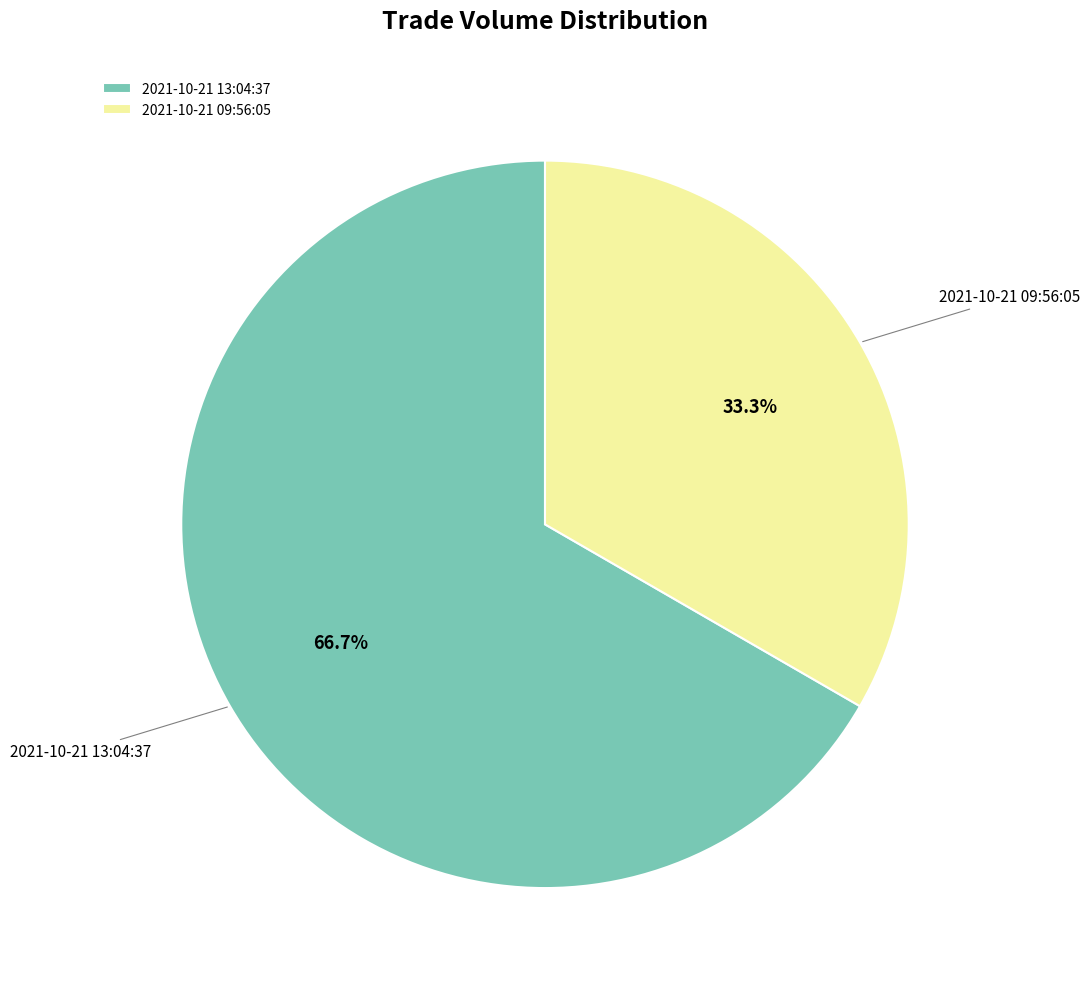

Which category accounts for the majority?

2021-10-21 13:04:37